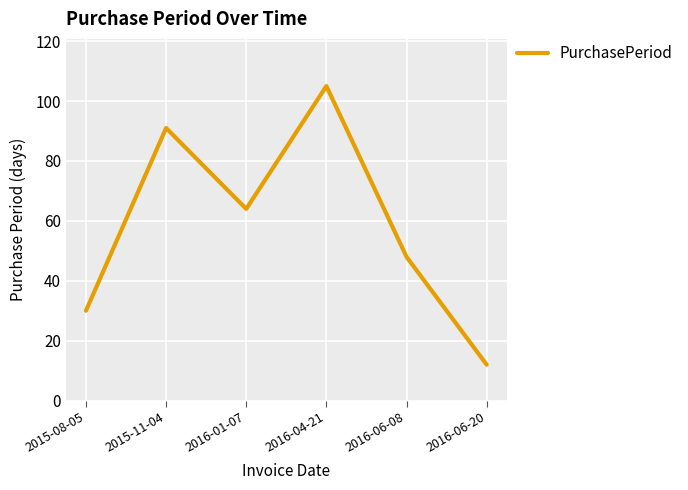

True or false: the data shows 91 at 2015-11-04.

True